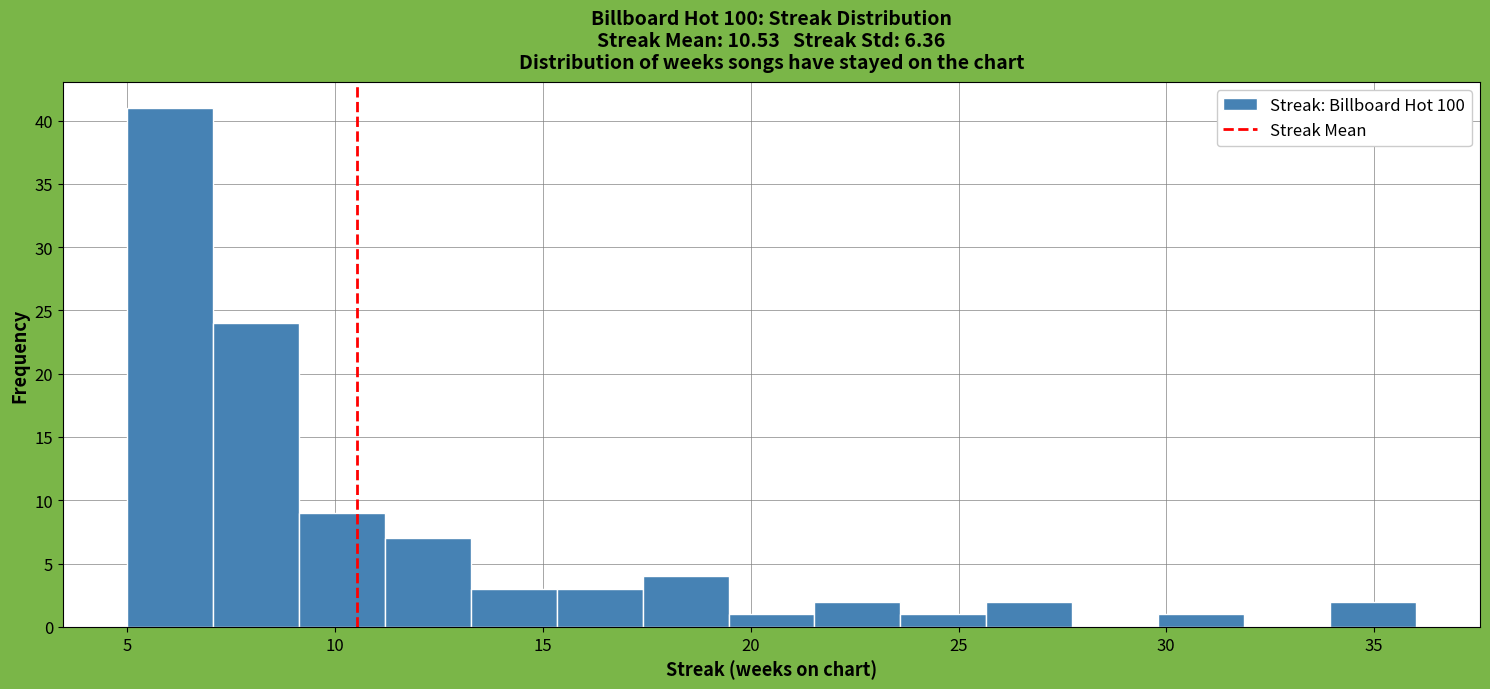

How tall is the bar that spans 19.5 to 21.5 on the x-axis? Neither the bar edges nor the heights are printed on the chart, so give them approximately, as read against the axes.

1